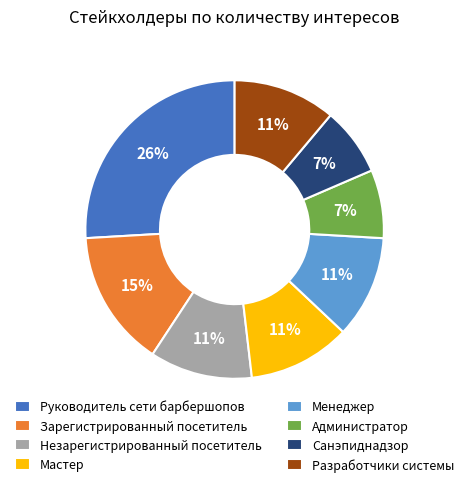

Which slice is the largest?

Руководитель сети барбершопов